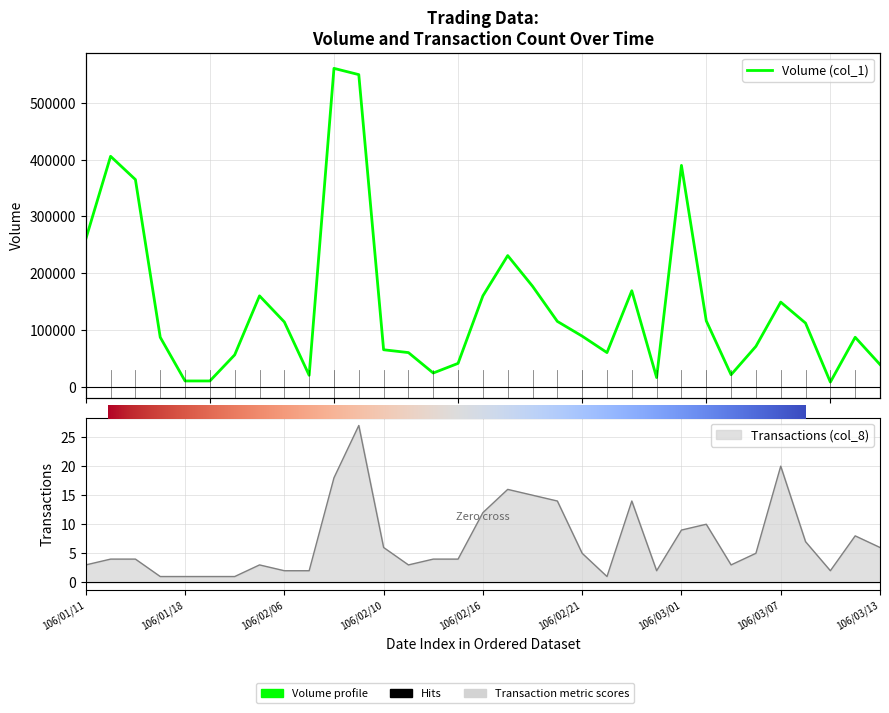

How many data points does each series have?

33